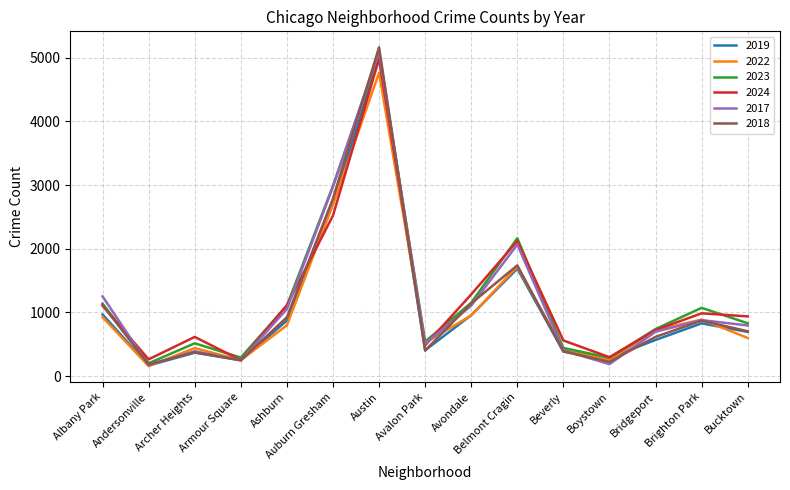

True or false: 2019 has more than 0 points higher than both neighbors.

True